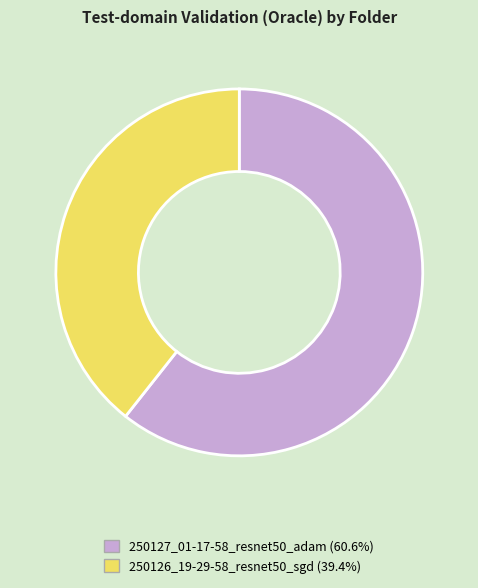

Does any single category account for the majority?

Yes